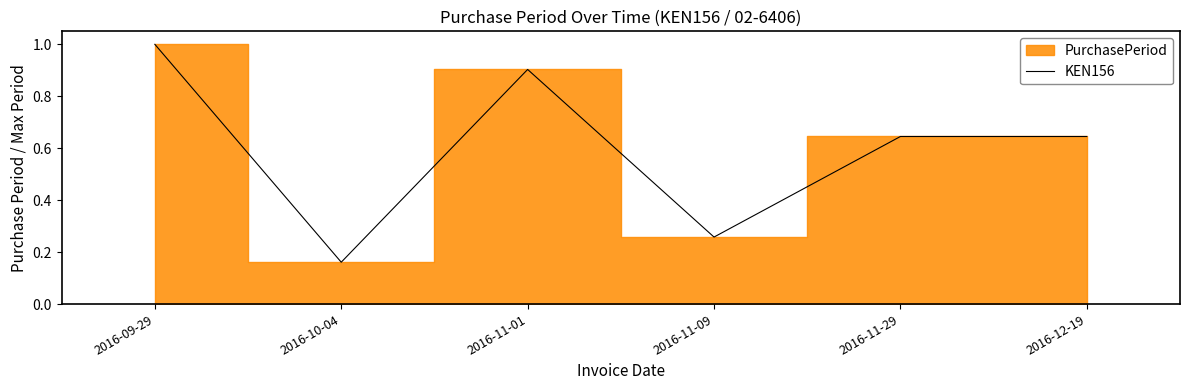

The value at 2016-10-04 is 0.1. True or false?

False